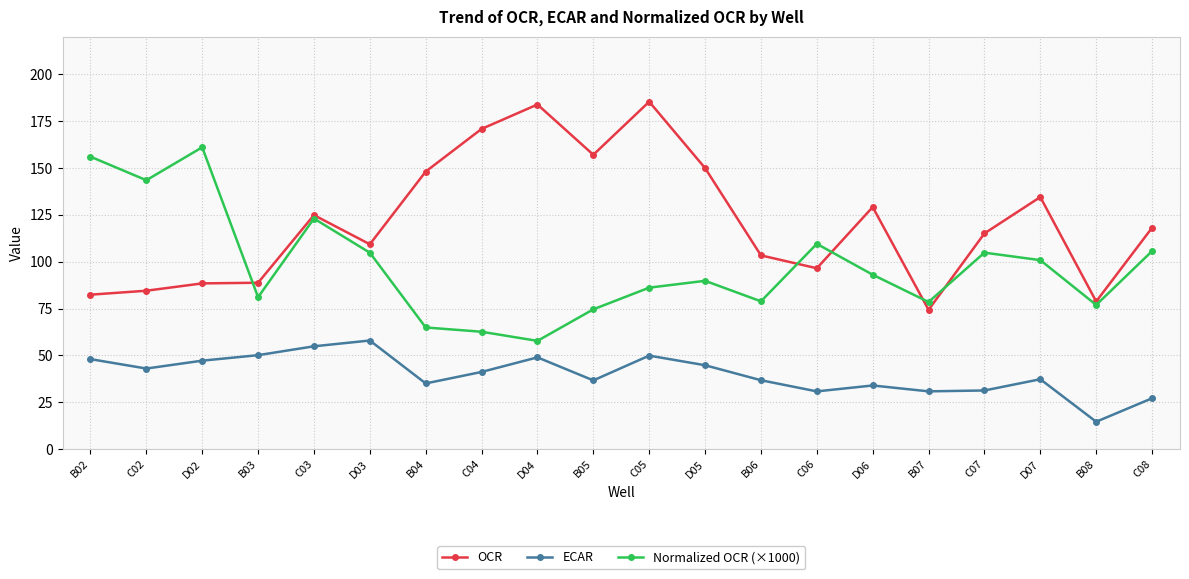

Is the value of ECAR at C08 greater than the value of OCR at B07?

No